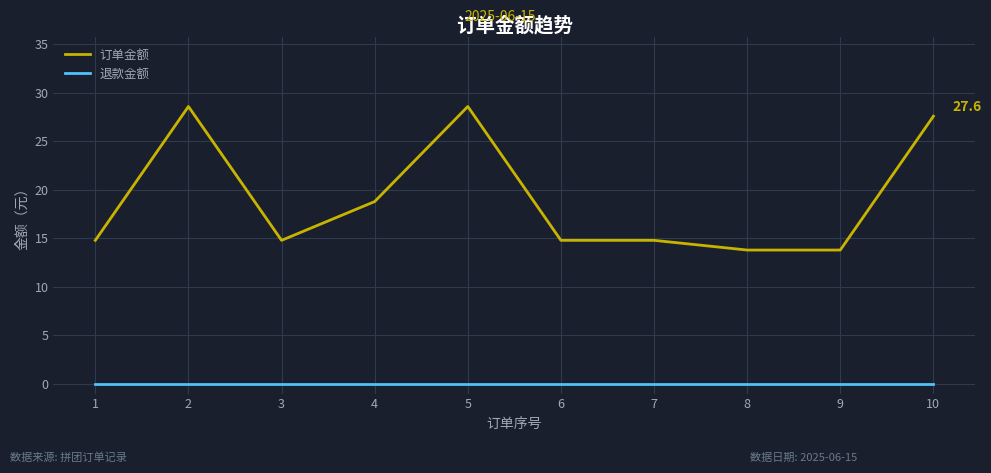

What are all the series names shown in the legend?

订单金额, 退款金额